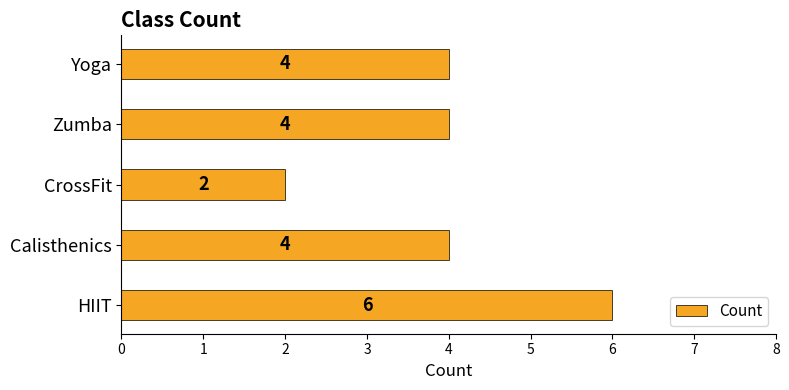

Reading top to bottom, transcribe all the data shown in this chart.

Yoga=4	Zumba=4	CrossFit=2	Calisthenics=4	HIIT=6